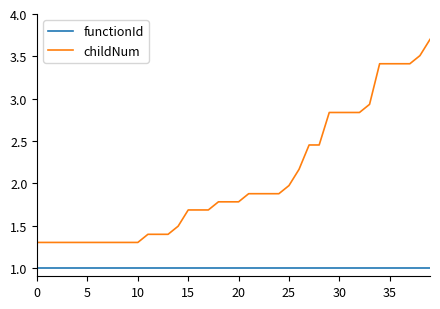

True or false: childNum and functionId cross at least once.

False